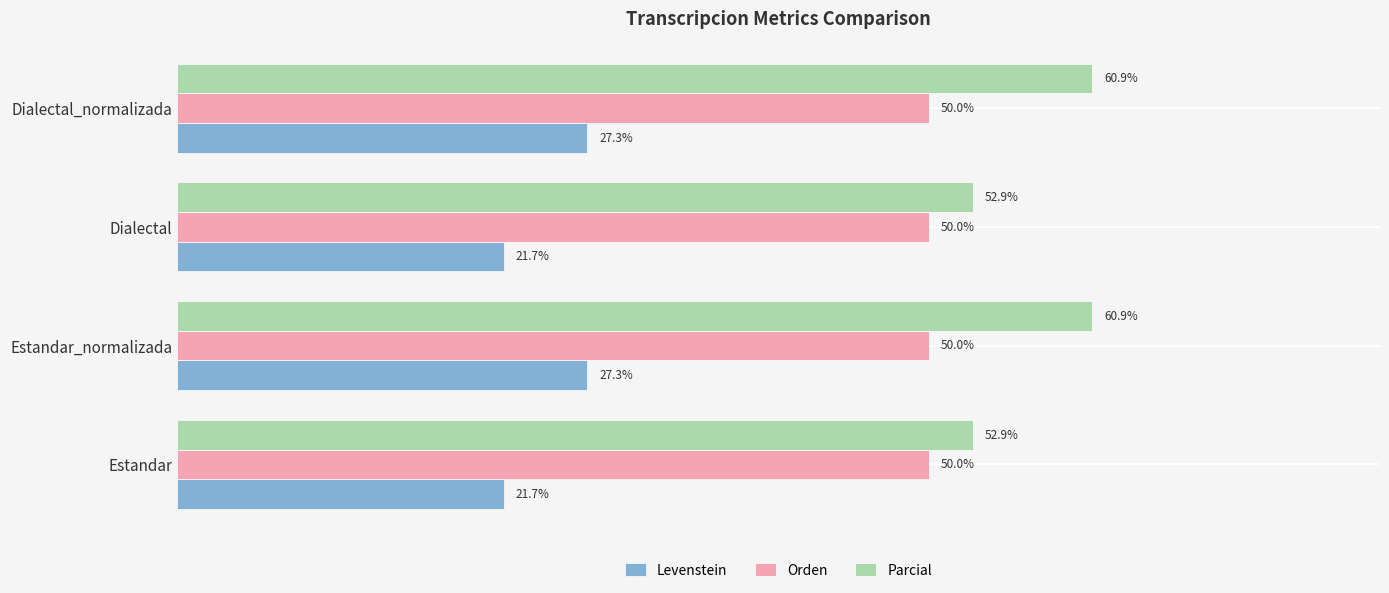

Which series has the largest total across all categories?

Parcial